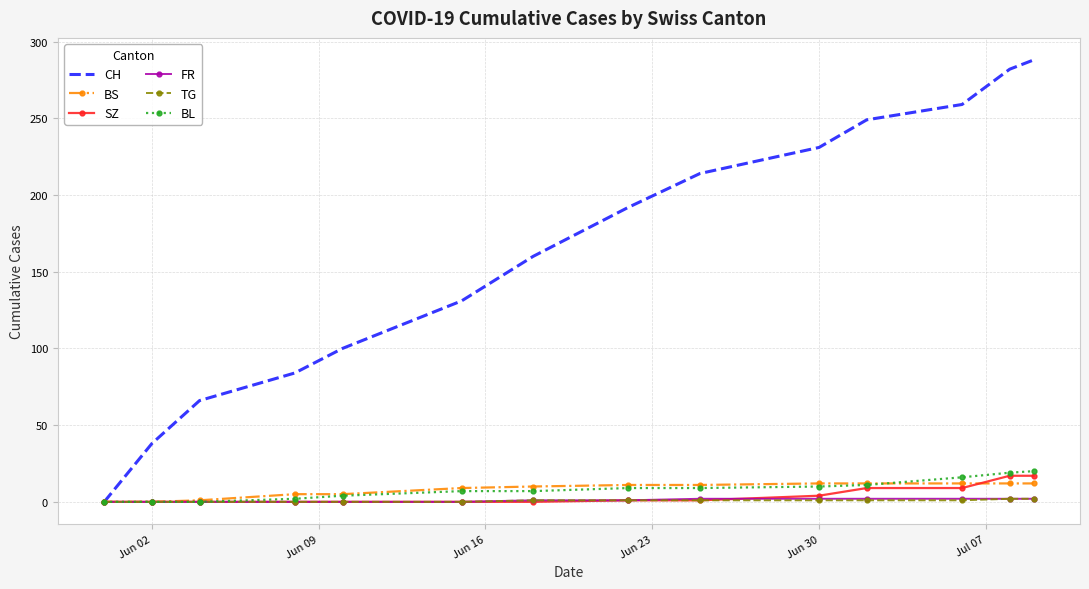

Which series has the largest total across all categories?

CH